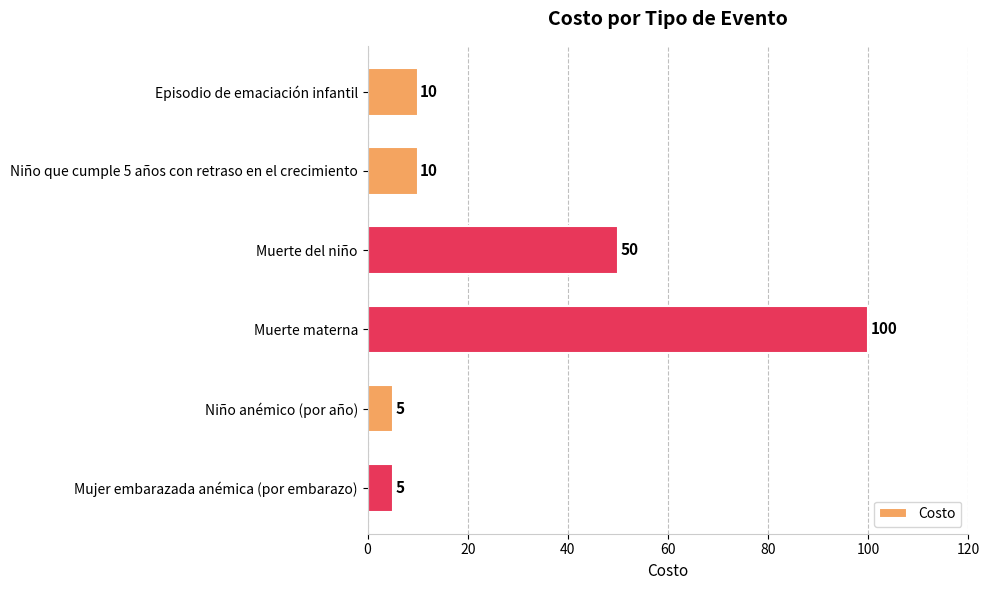

What is the sum of all values?

180